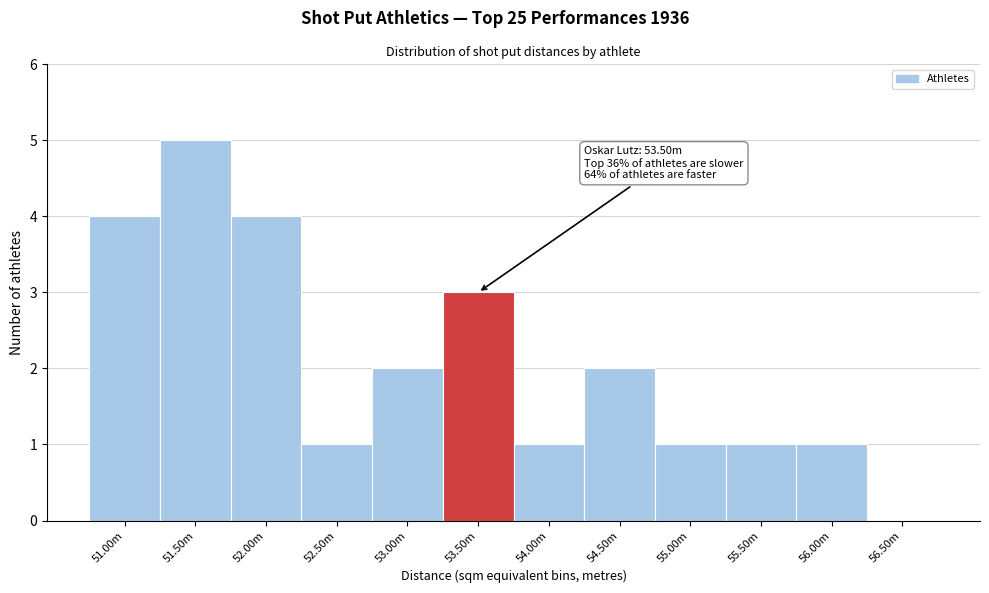

Reading left to right, transcribe all the data shown in this chart.

51.00m=4	51.50m=5	52.00m=4	52.50m=1	53.00m=2	53.50m=3	54.00m=1	54.50m=2	55.00m=1	55.50m=1	56.00m=1	56.50m=0